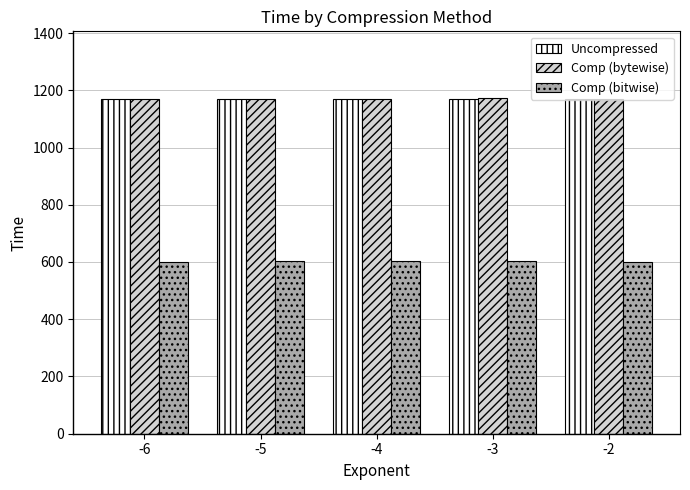

What is the sum of the Uncompressed values at -4 and -6?

2337.5